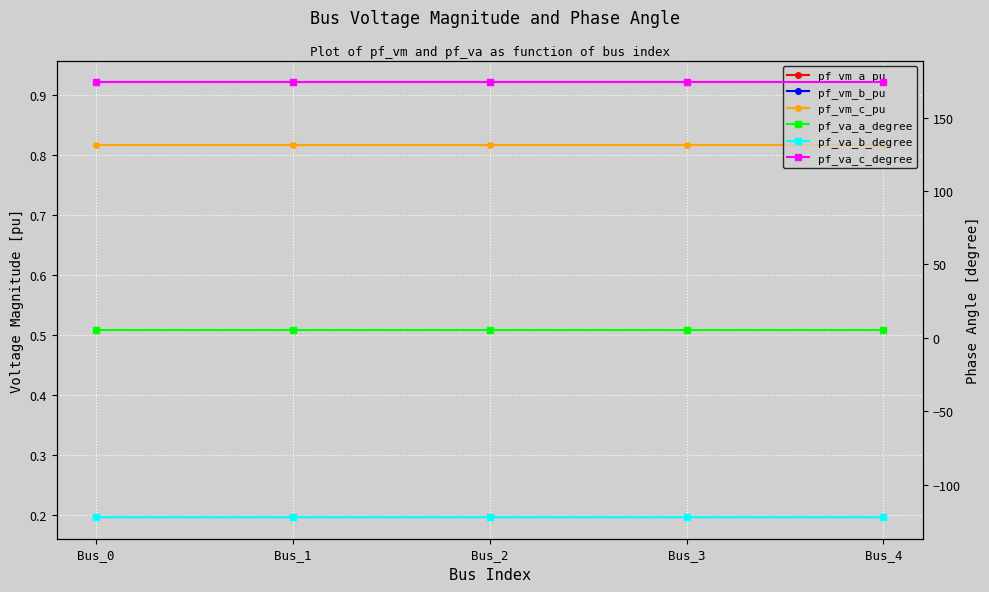

Count the number of categories in the chart.

5